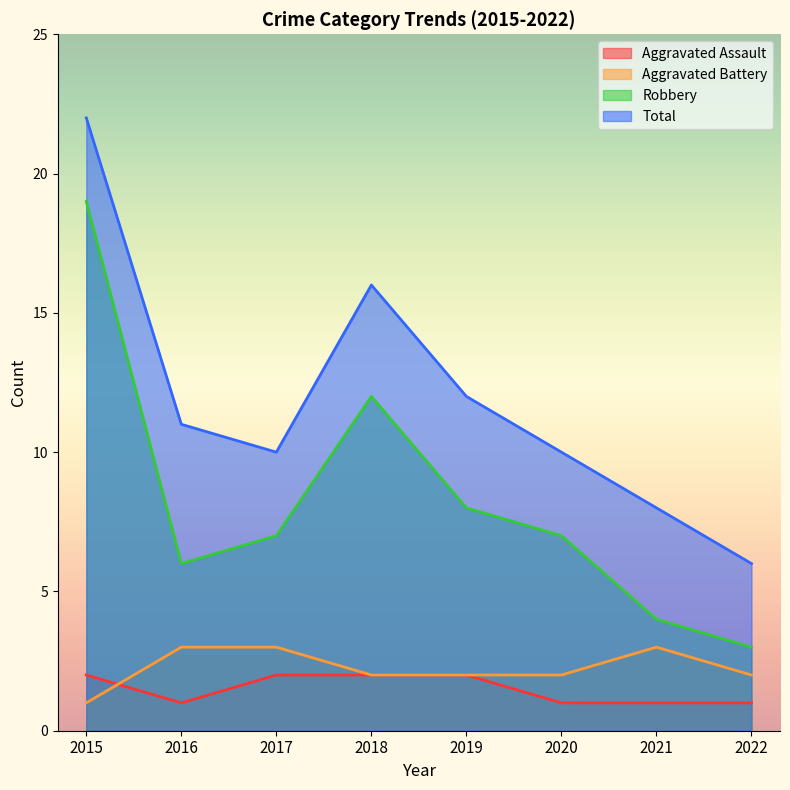

Does the chart display data point markers on the line(s)?

No